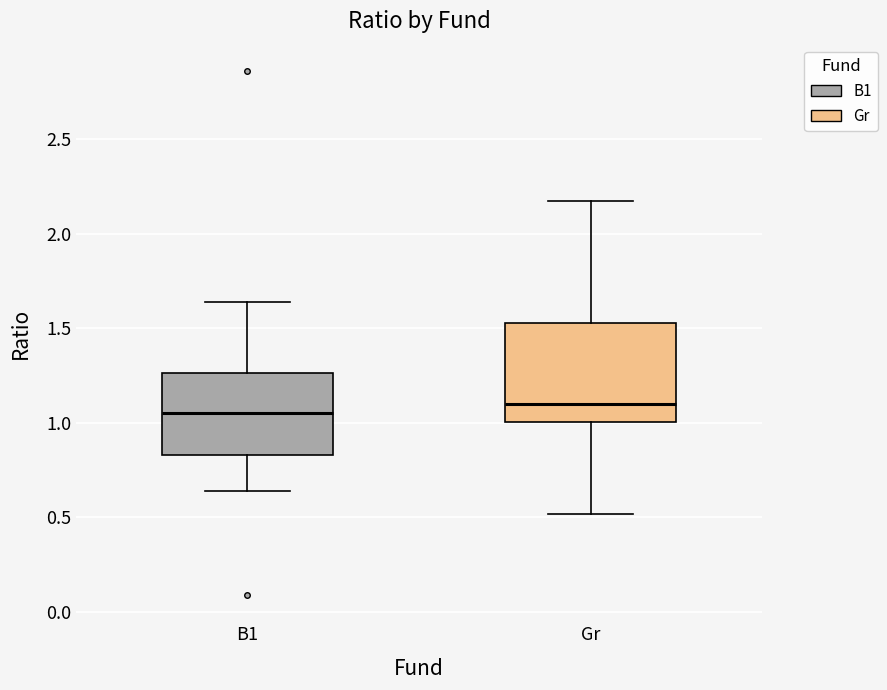

Reading left to right, transcribe this box plot: for each box, give where its median line is, the range the box spans, and where its two whiskers end, as read against the y-axis. The values are not printed on the chart, so give them approximately, as read against the axis.

B1: median 1.05, box 0.85 to 1.25, whiskers 0.65 to 1.65
Gr: median 1.10, box 1.00 to 1.55, whiskers 0.50 to 2.15